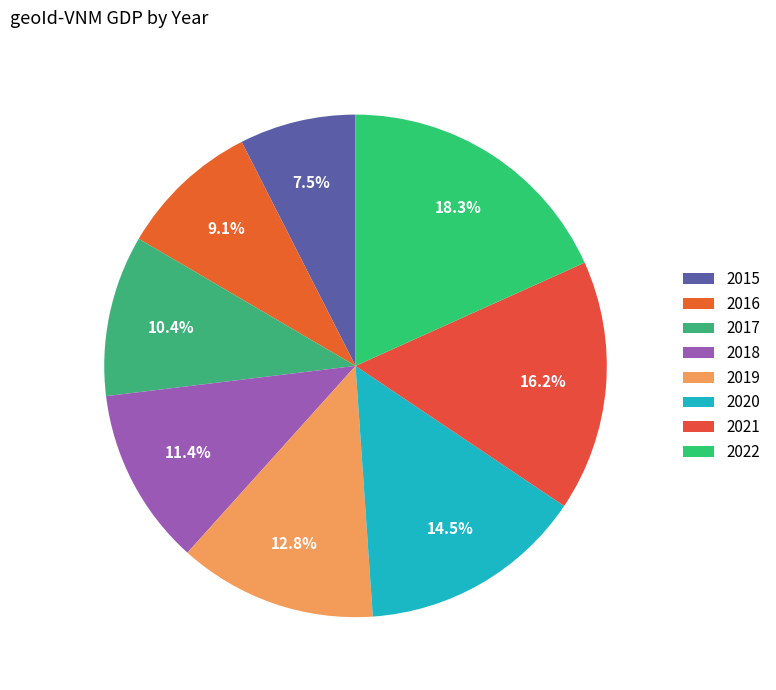

How many slices are in this pie chart?

8